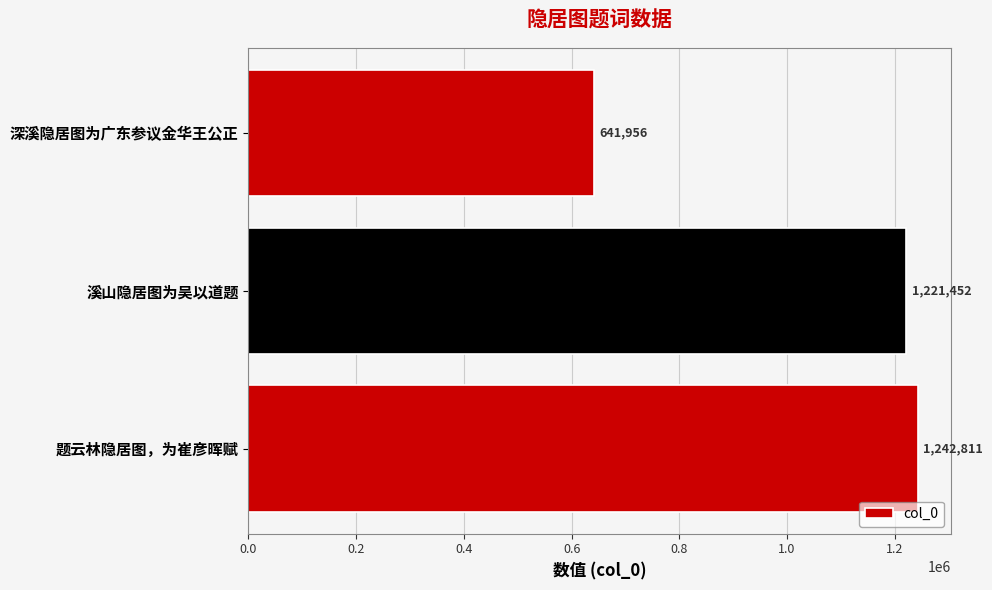

Count the number of data series in this chart.

1